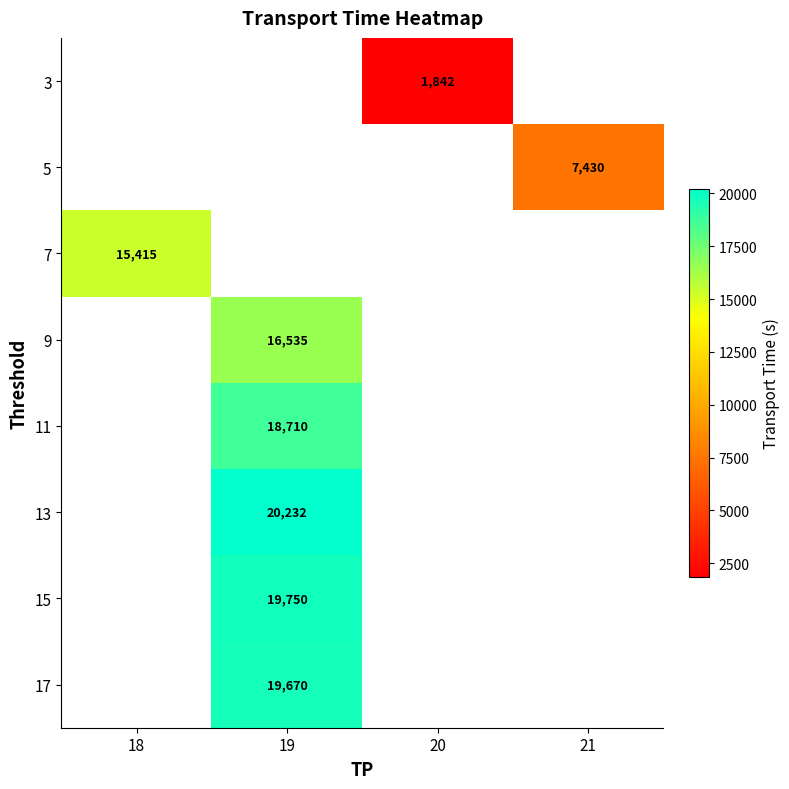

True or false: 11 has a value of 18710 at 19.

True